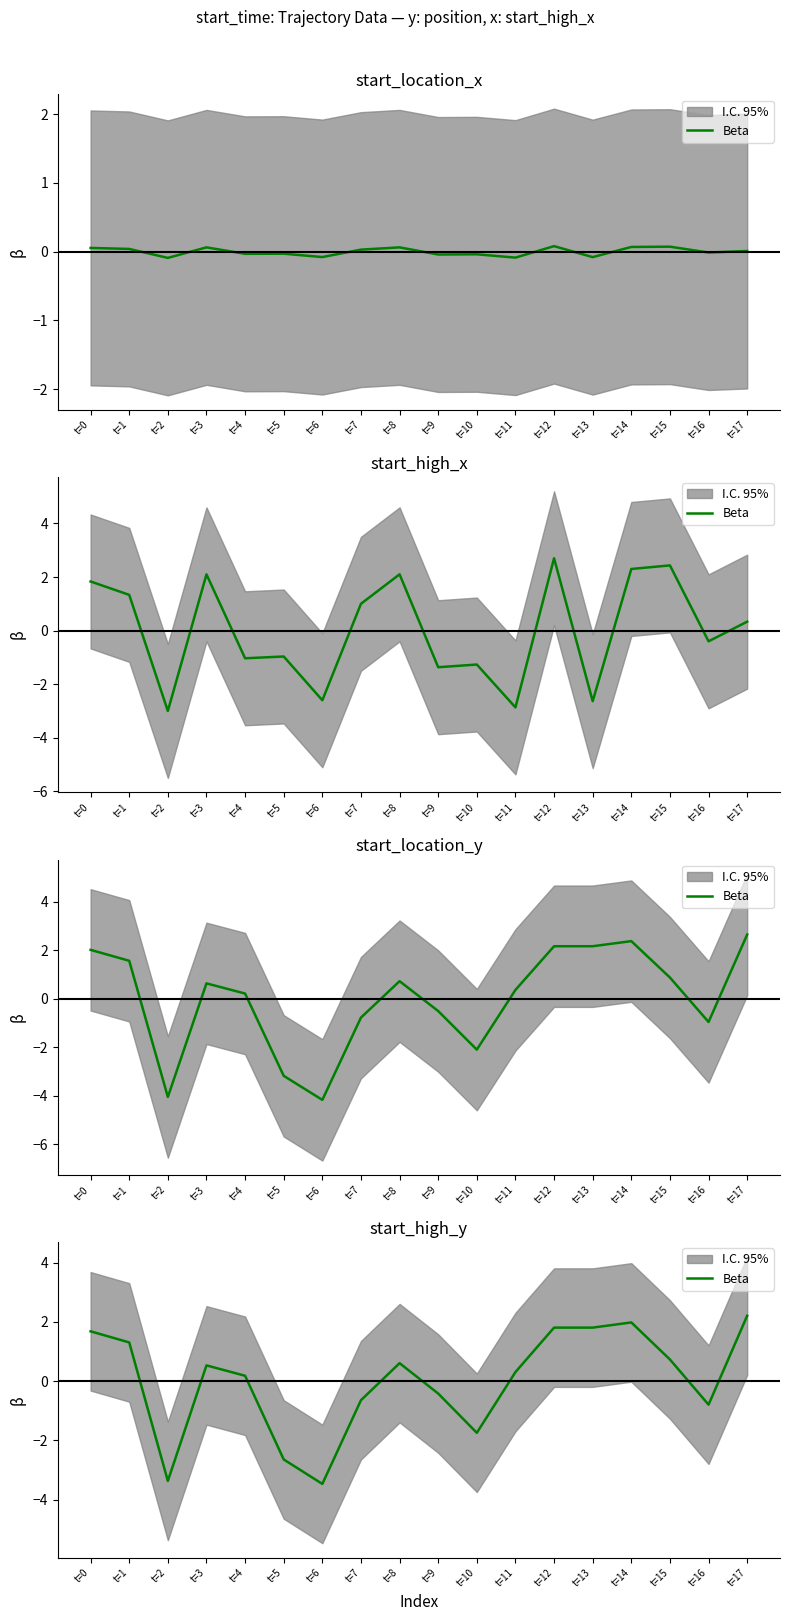

Reading left to right, extract all data points from this chart.

1.7	1.3	-3.4	0.5	0.2	-2.6	-3.5	-0.6	0.6	-0.4	-1.7	0.3	1.8	1.8	2.0	0.7	-0.8	2.2